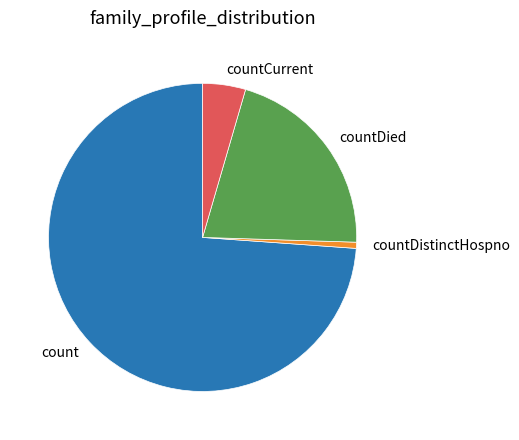

Do countCurrent and countDistinctHospno together represent more than half of the pie?

No